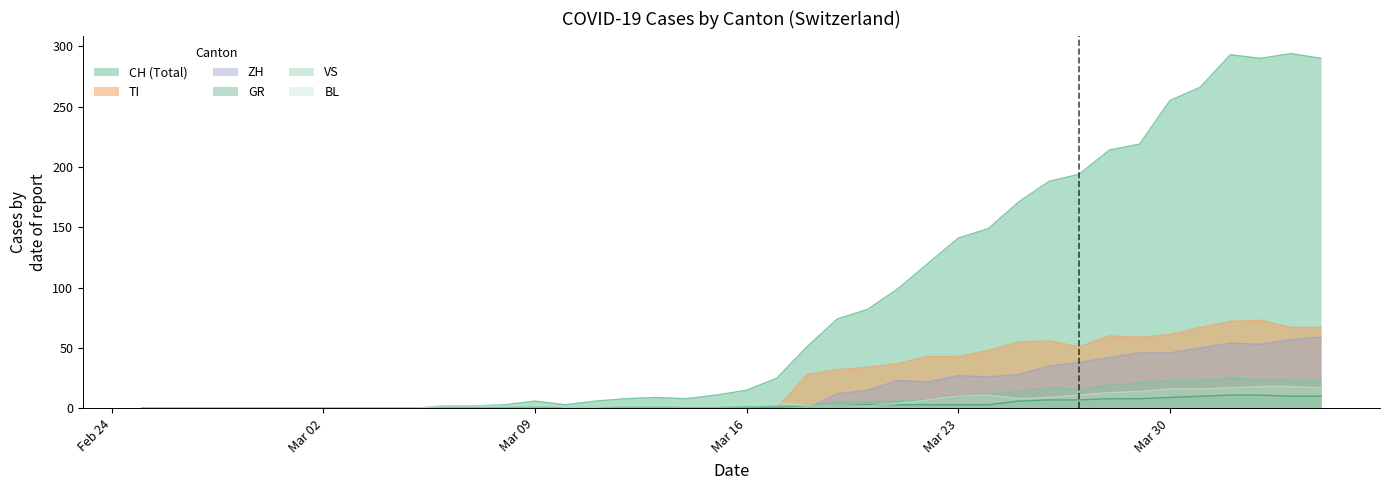

Rank the series at 2020-03-28 from lowest to highest value.

GR, BL, VS, ZH, TI, CH